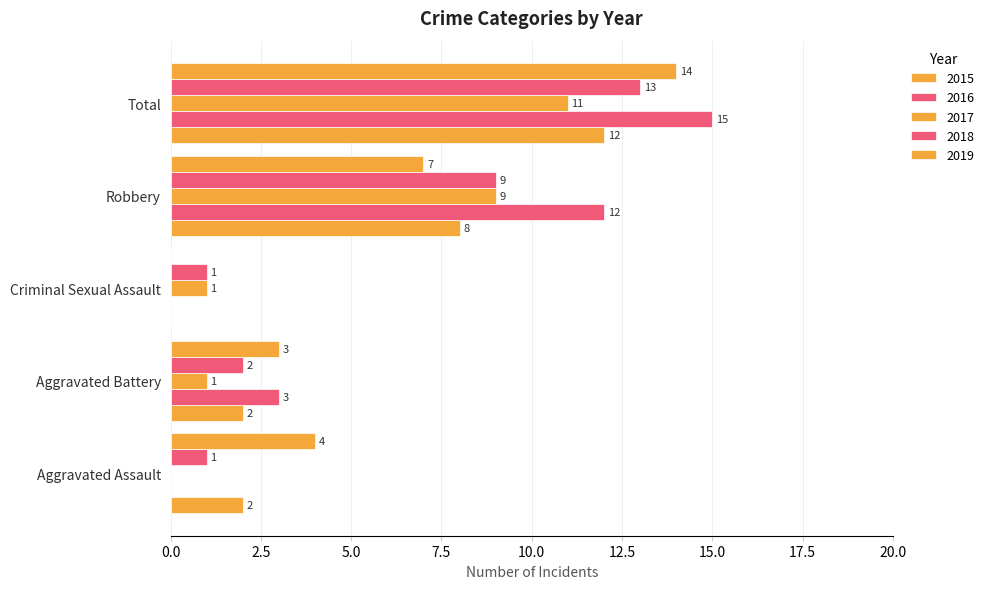

Which category has the highest value in the 2016 series?

Total